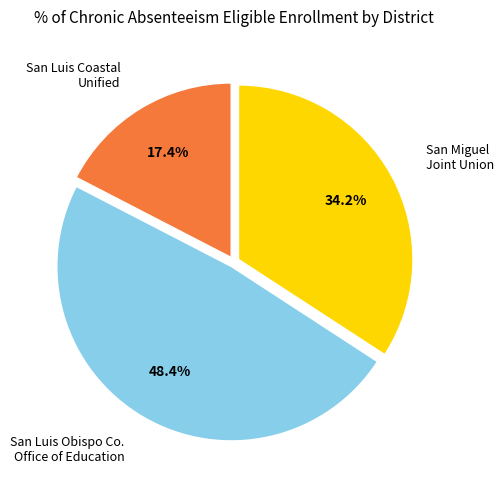

Does any single category account for the majority?

No